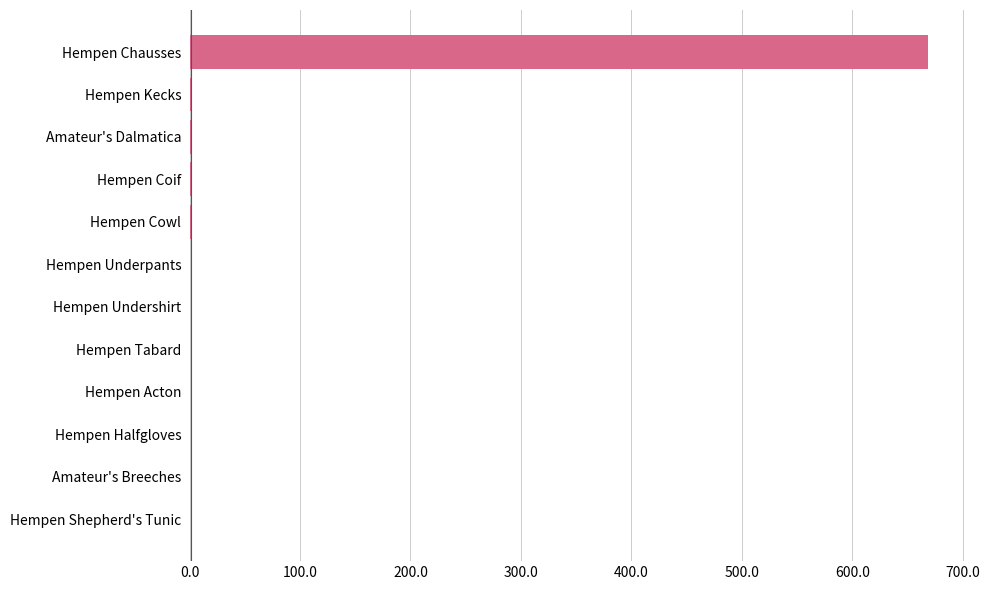

What is the average value?

56.3